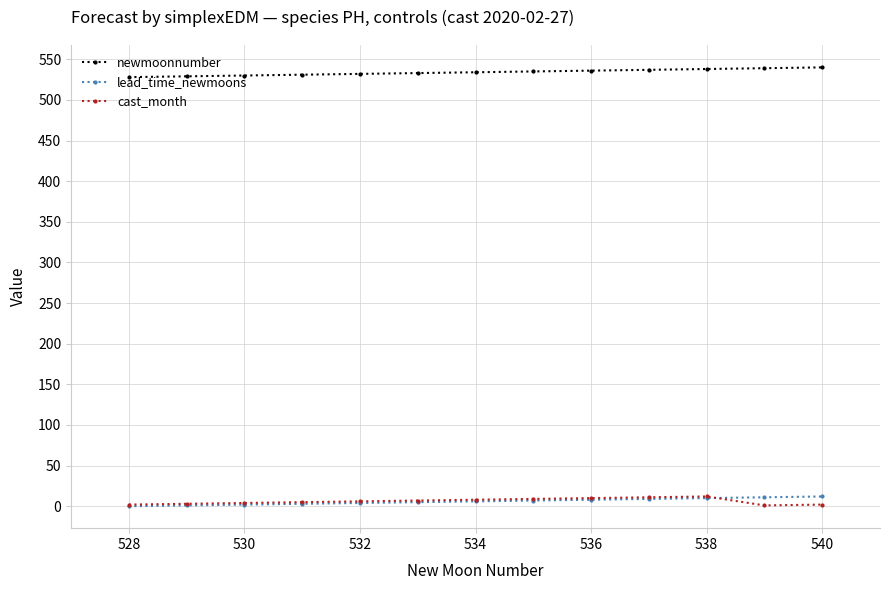

At how many categories does at least one series exceed 406?

13